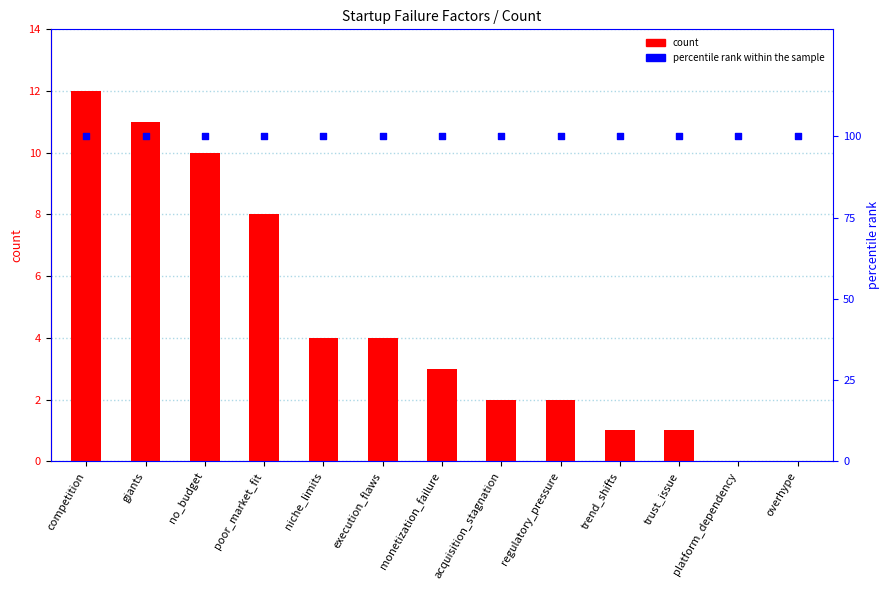

Which series has the largest total across all categories?

percentile rank within the sample